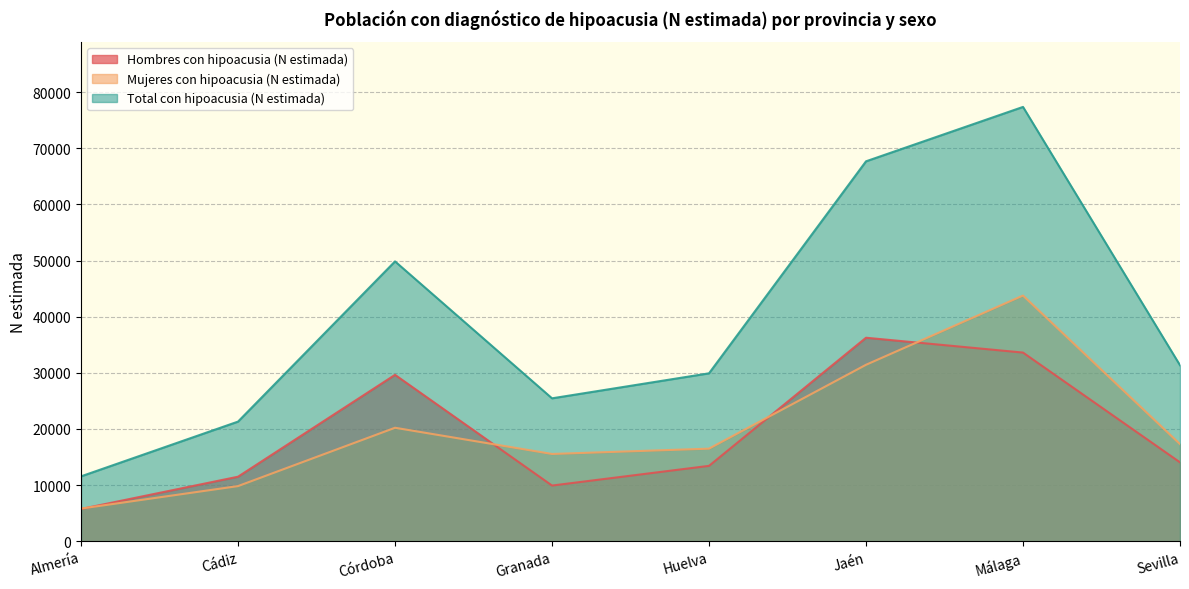

Which category has the lowest value in the Hombres con hipoacusia (N estimada) series?

Almería